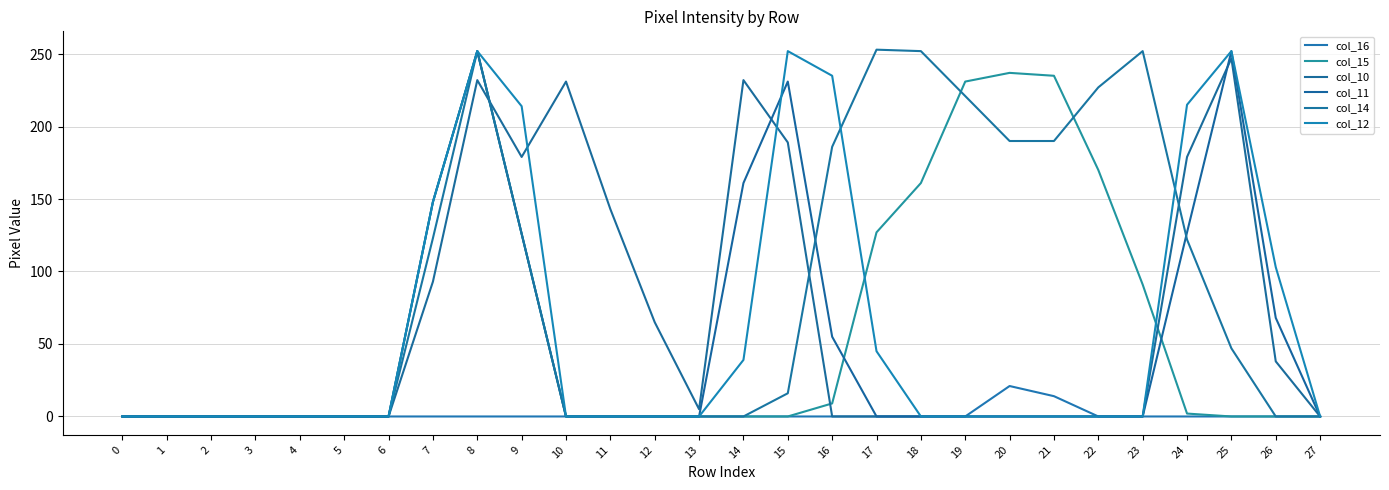

What is the difference between the col_11 values at 26 and 4?

68